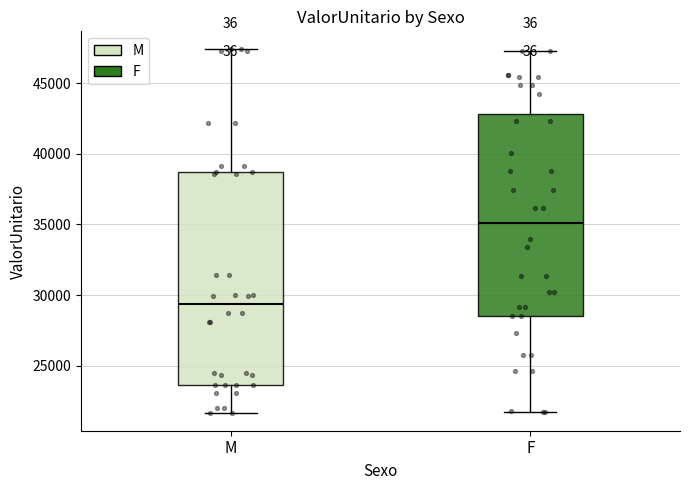

Reading left to right, read every box against the y-axis: the position of its median line, the range the box covers, and the ends of its whiskers. The values are not printed on the chart, so give them approximately, as read against the axis.

M: median 29500, box 23500 to 38500, whiskers 21500 to 47500
F: median 35000, box 28500 to 43000, whiskers 21500 to 47500